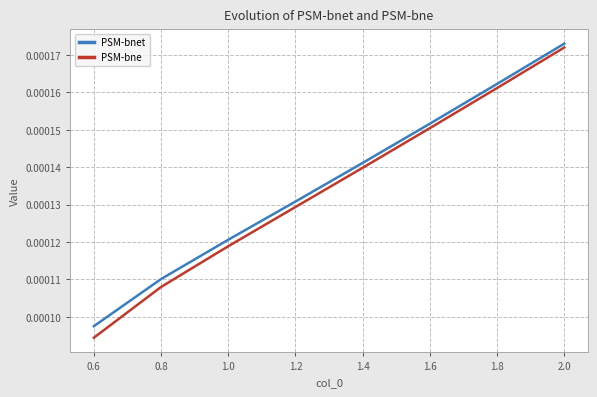

At which label is PSM-bnet closest to 0?

0.6